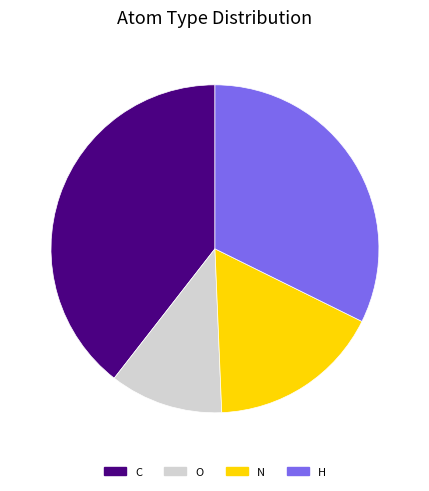

Which has a higher value, O or C?

C